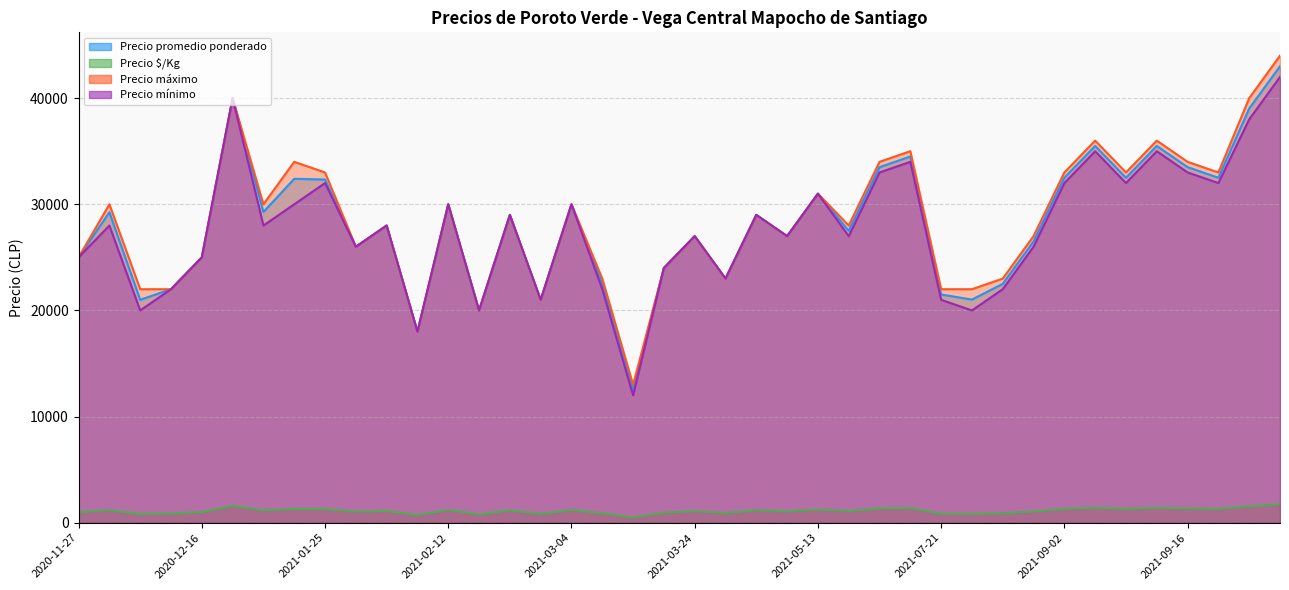

Which series has the largest range (max minus min)?

Precio máximo